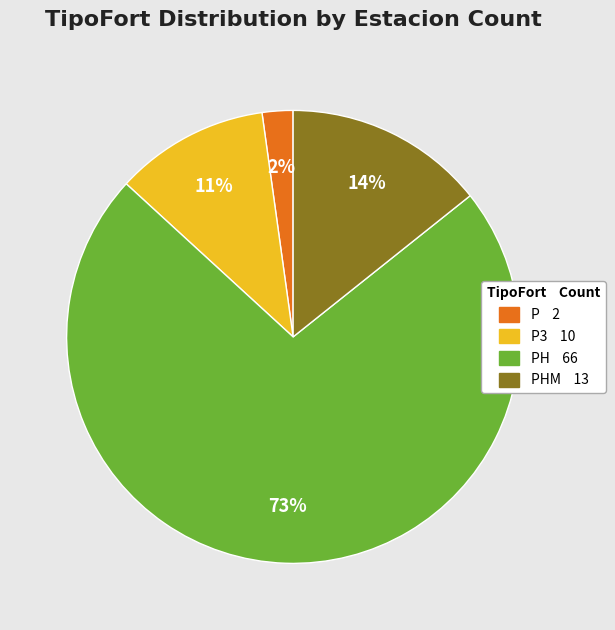

How many slices are in this pie chart?

4